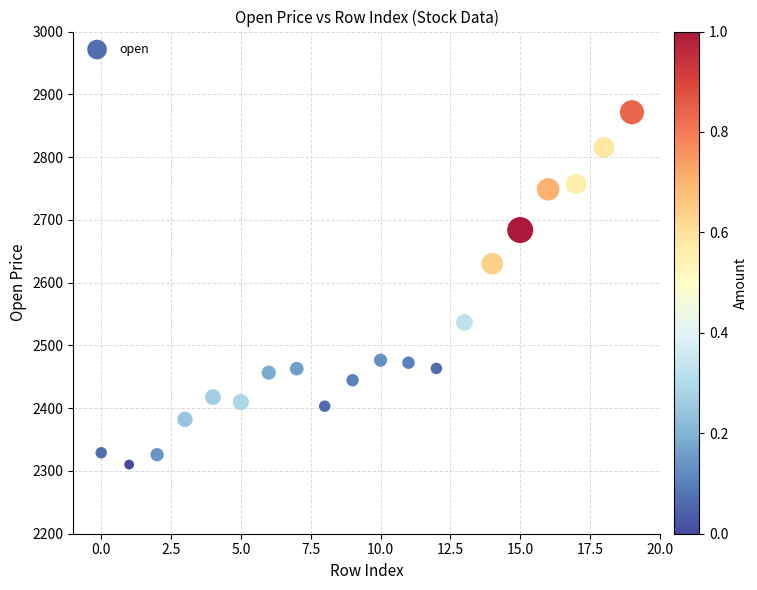

What Y value in the scatter plot is closest to 2590?

2630.2